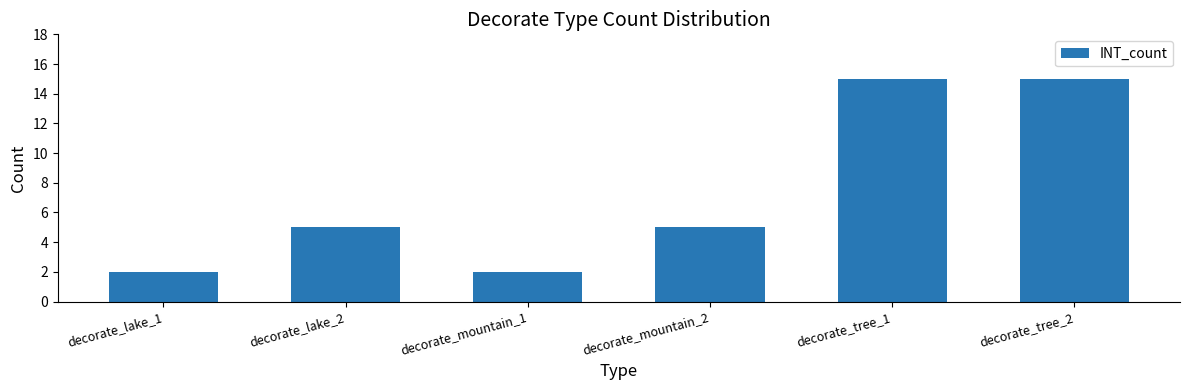

What is the value of the 5th bar from the left?

15